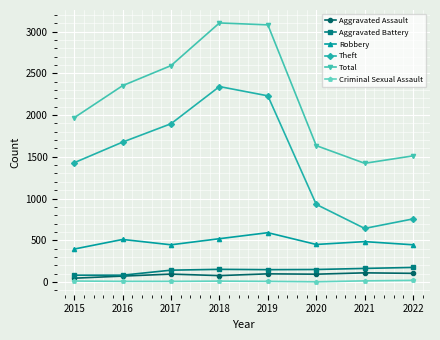

True or false: Aggravated Assault has a value of 46 at 2015.

True